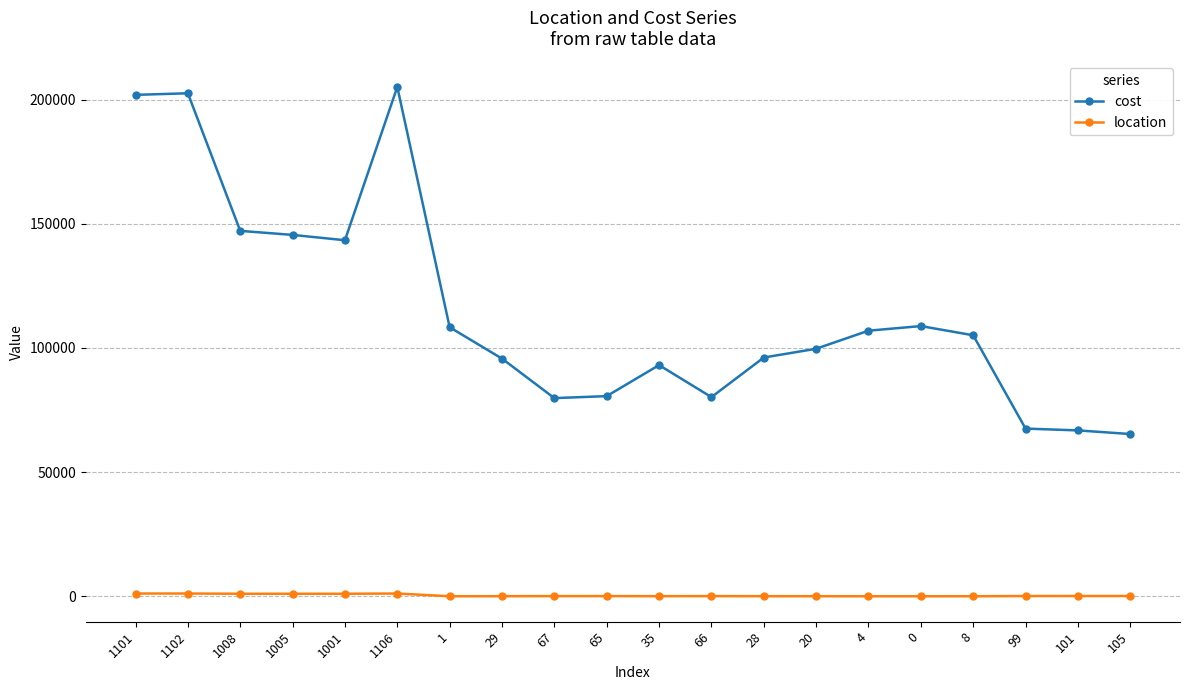

What is the difference between the maximum and minimum values in the cost series?

139779